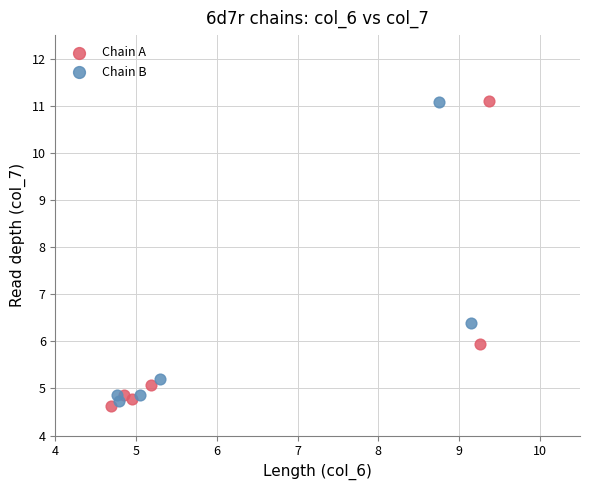

Which series reaches the minimum Y coordinate?

Chain A